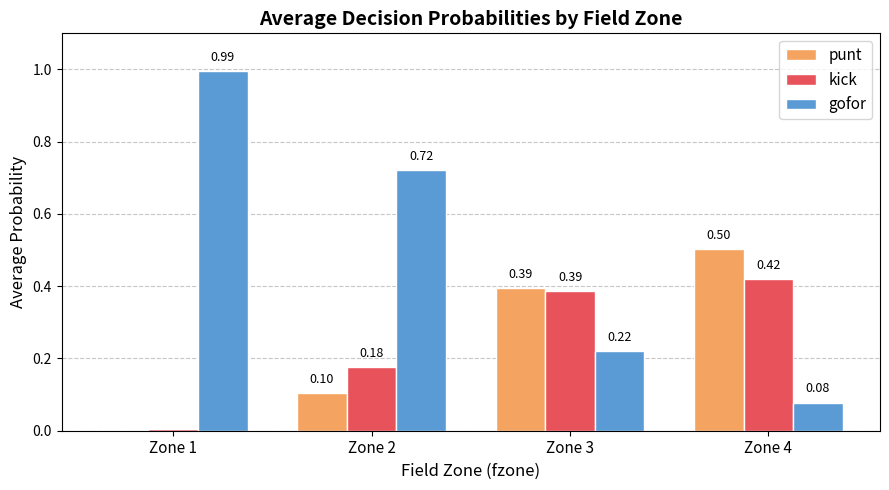

Which series changed the most between Zone 3 and Zone 4?

gofor